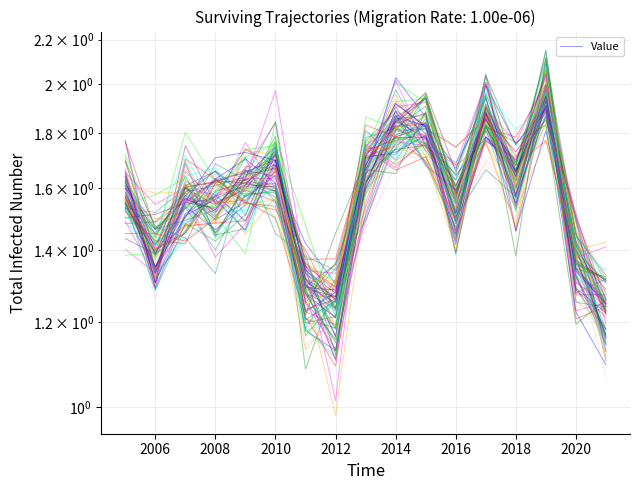

Between 2020 and 2006, which is larger?

2006